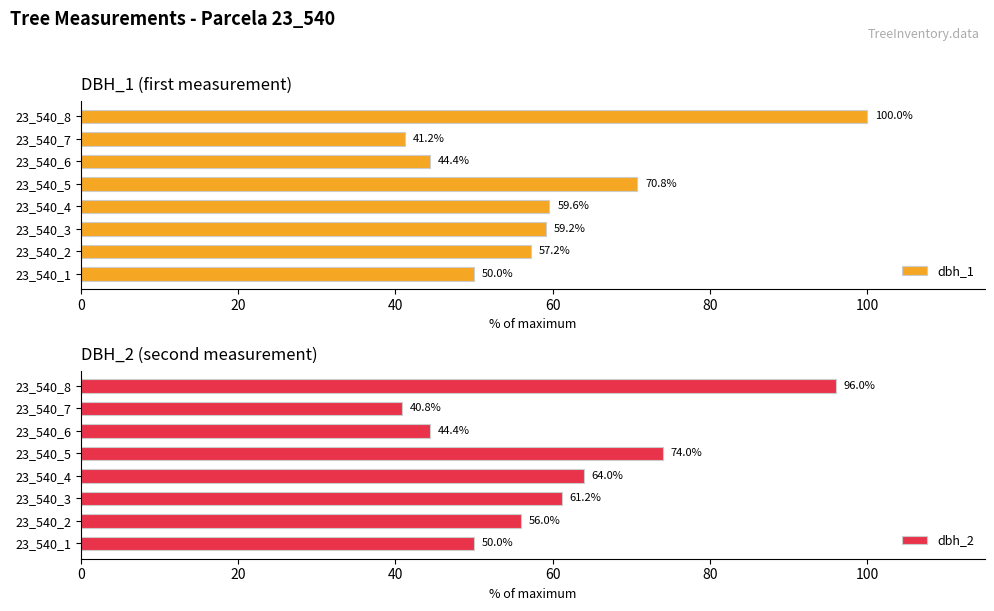

At how many categories does at least one series exceed 82?

1